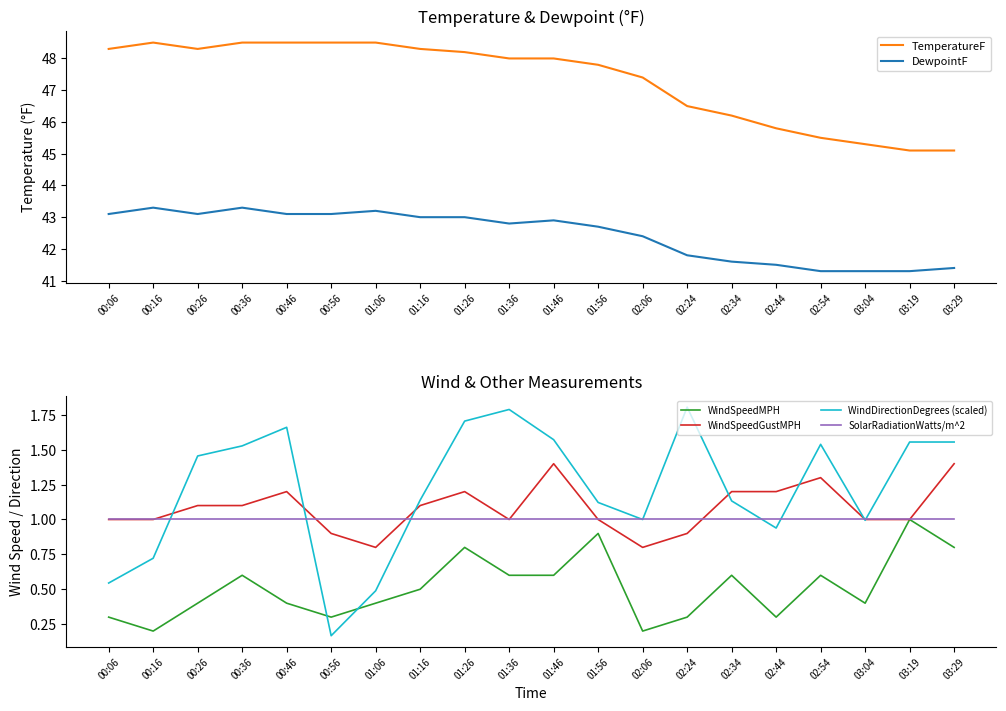

What are all the series names shown in the legend?

TemperatureF, DewpointF, WindSpeedMPH, WindSpeedGustMPH, WindDirectionDegrees (scaled), SolarRadiationWatts/m^2